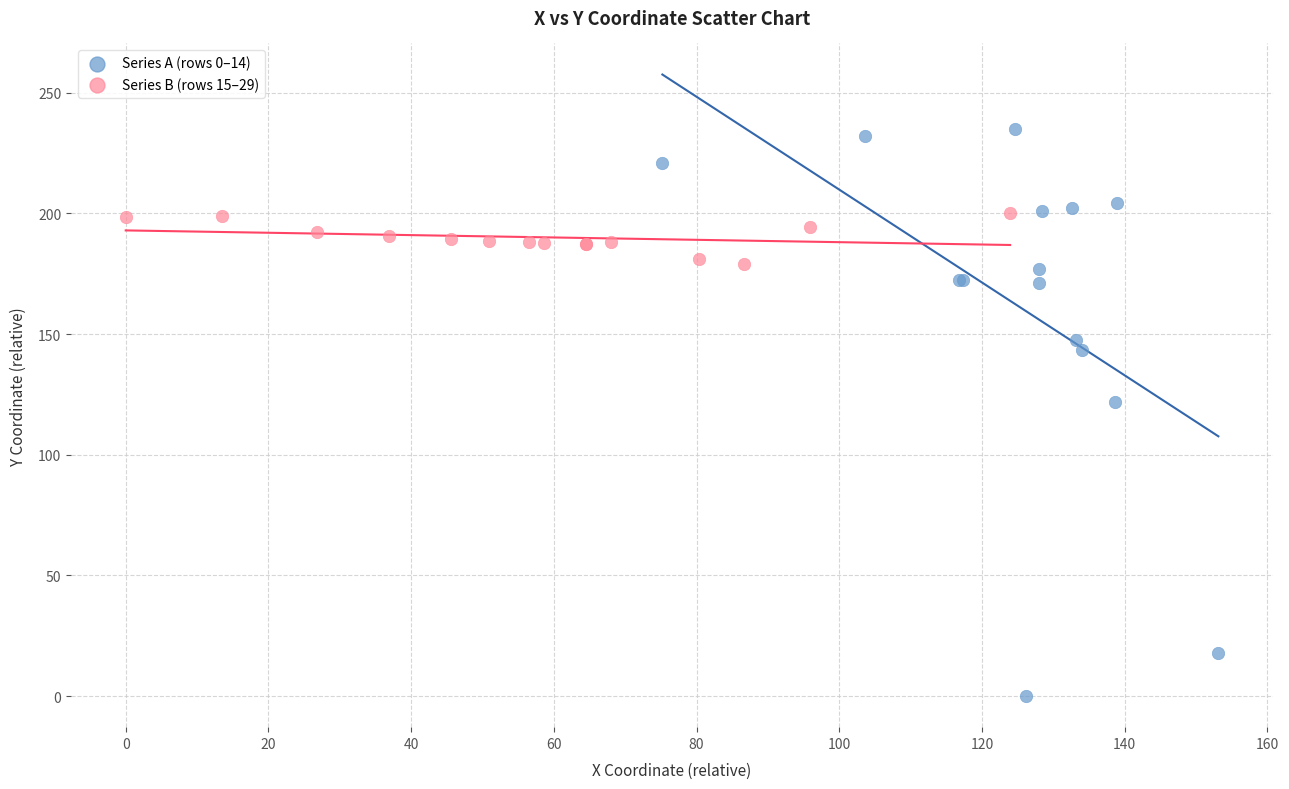

Which series contains the lowest Y value?

Series A (rows 0–14)